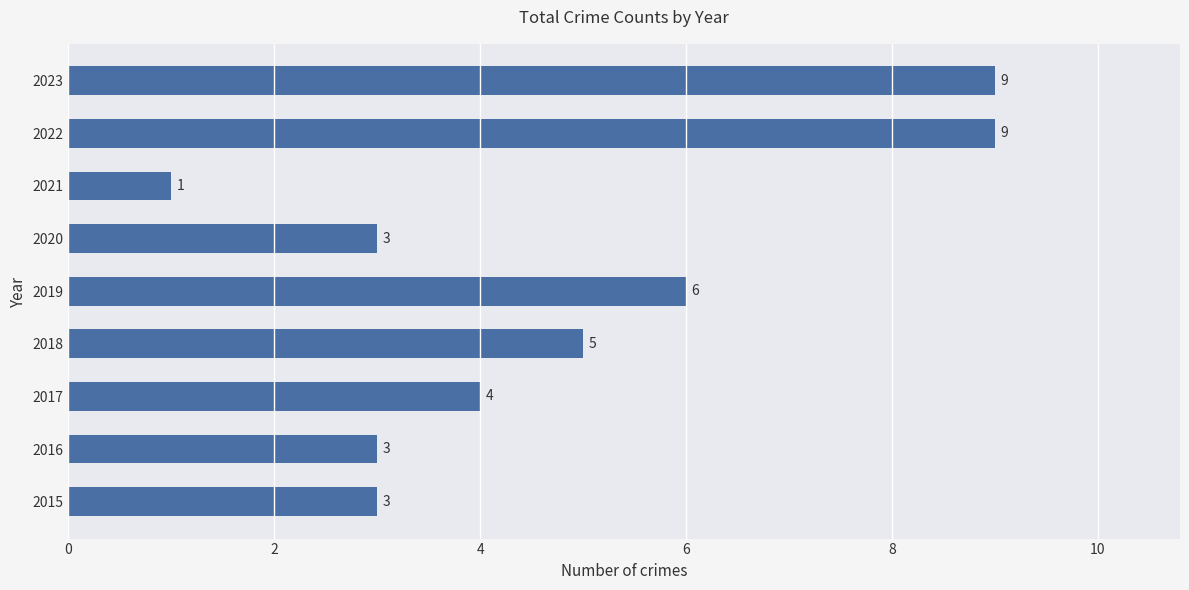

Reading top to bottom, transcribe all the data shown in this chart.

9	9	1	3	6	5	4	3	3